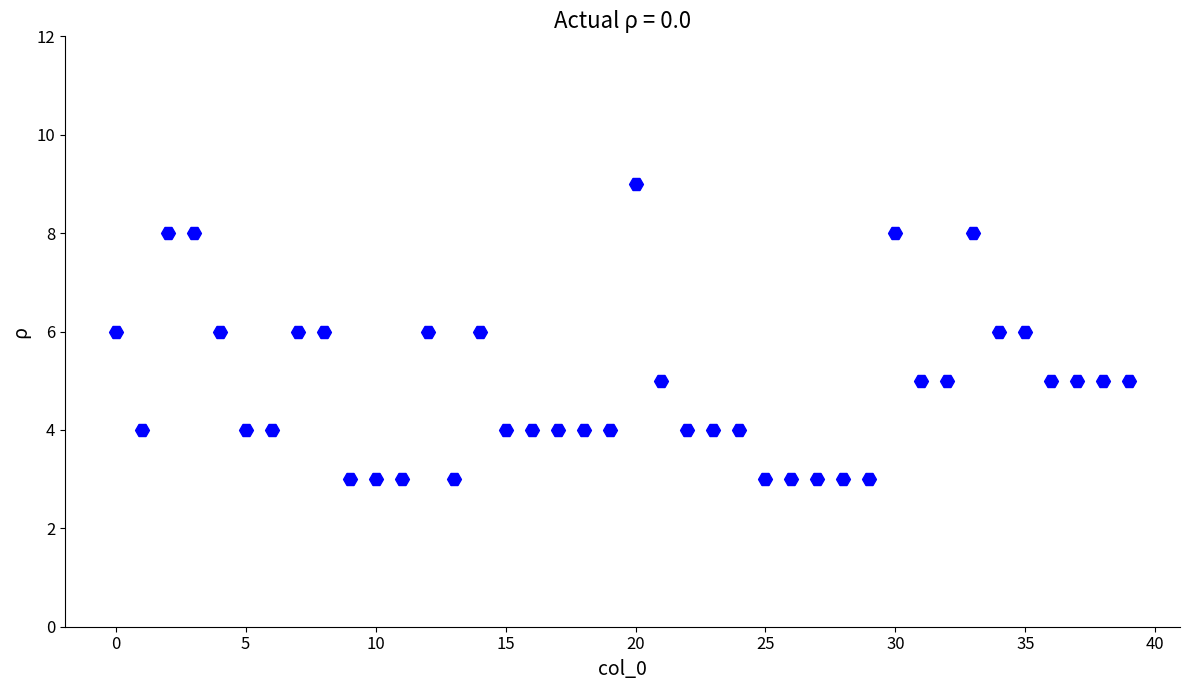

What is the range of Y values (max minus min)?

6